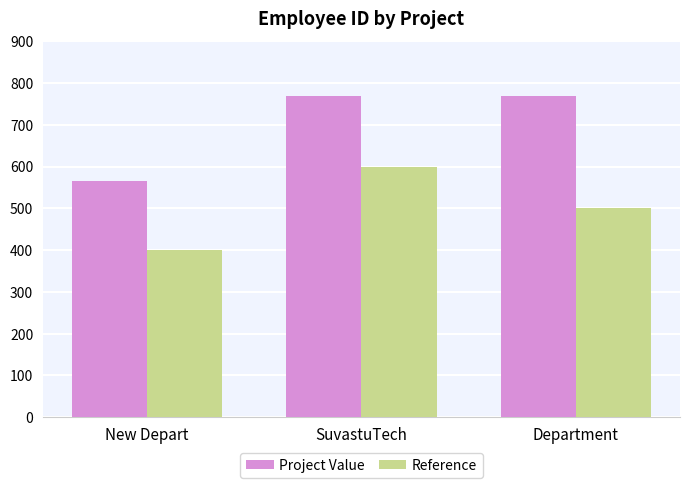

What is the total value across all series at Department?

1269